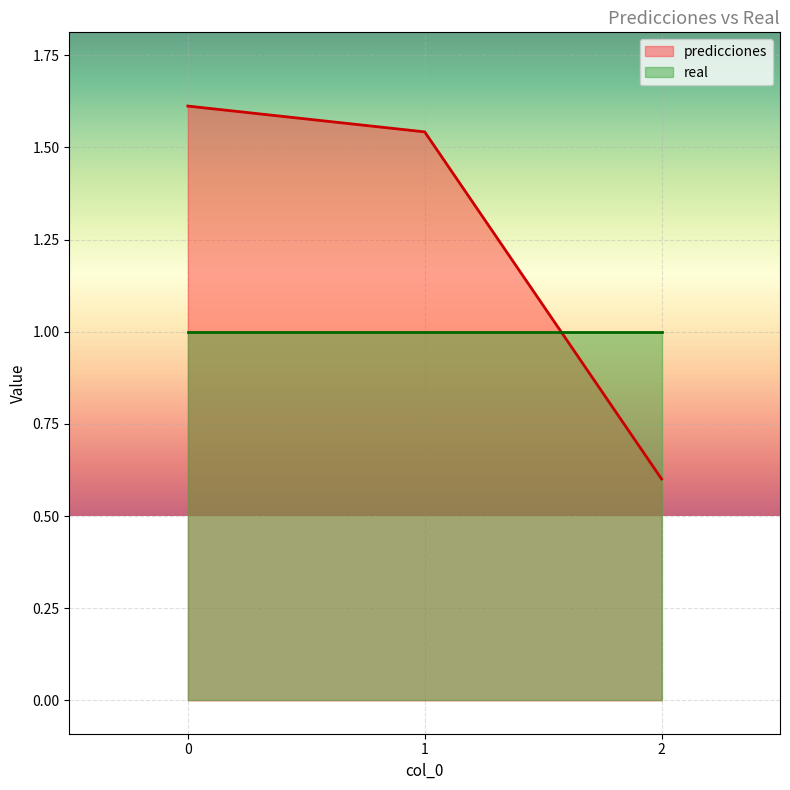

Count the values in the range 0 to 1.

1